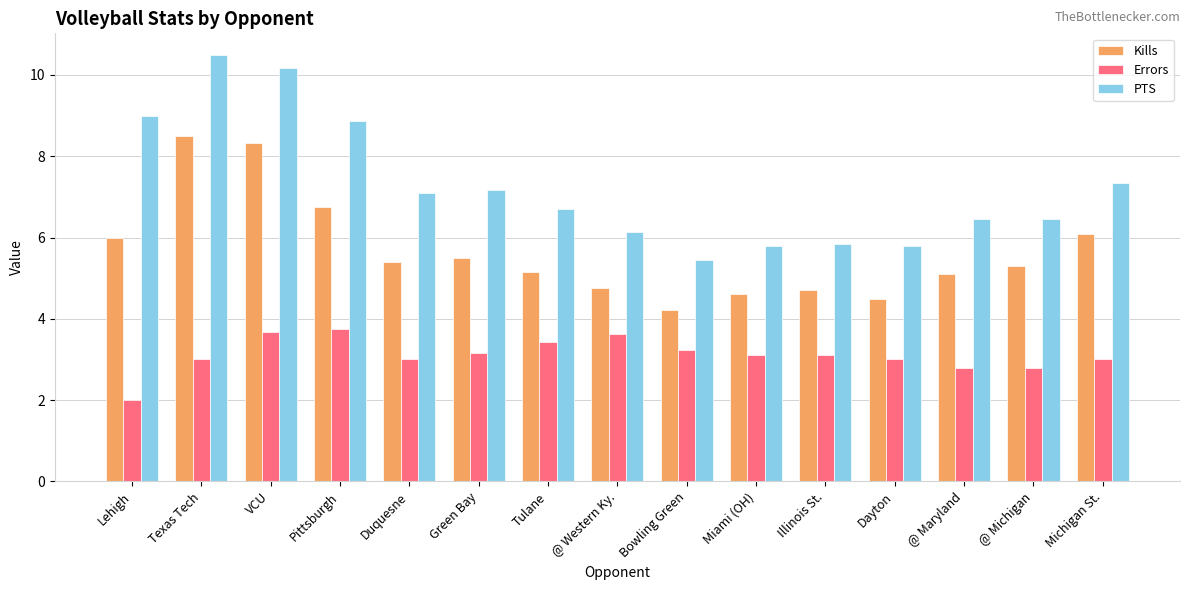

Which series has the largest total across all categories?

PTS